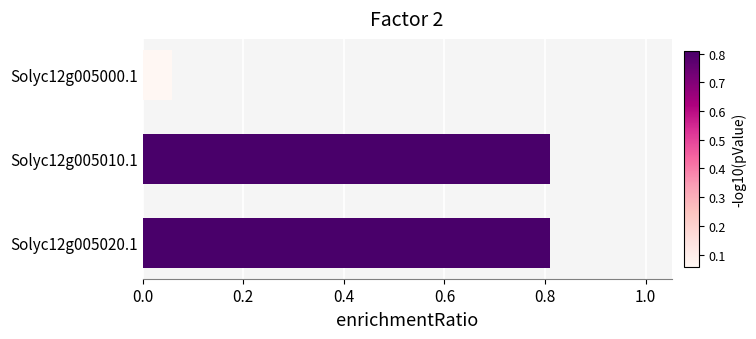

What is the maximum value shown in the chart?

0.8